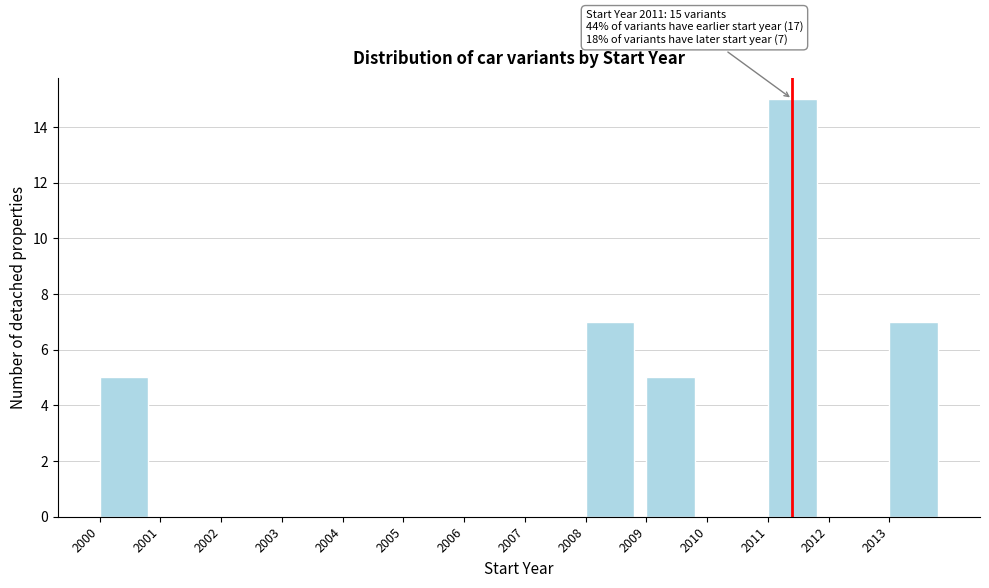

Which range on the x-axis has the tallest bar?

2011 to 2012